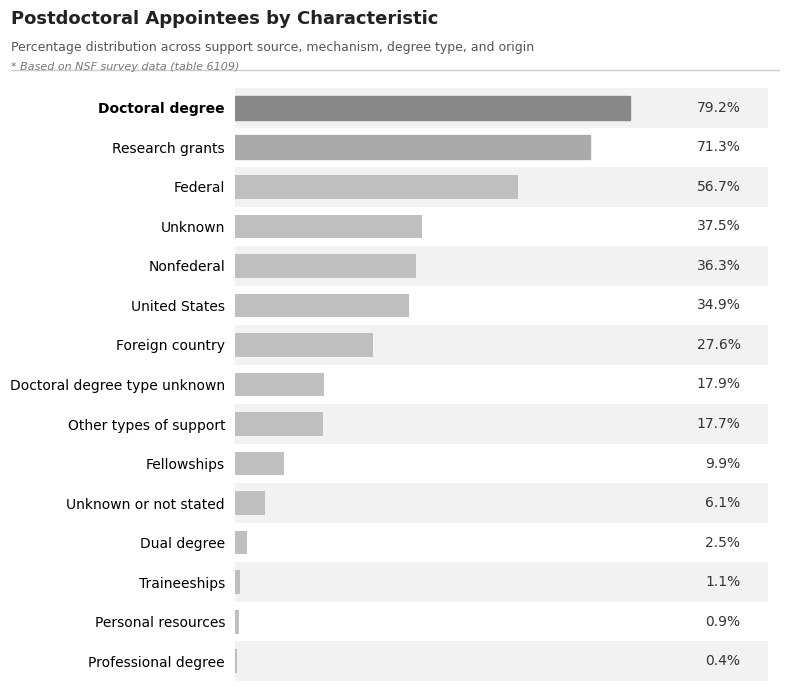

What is the sum of all values?

400.0